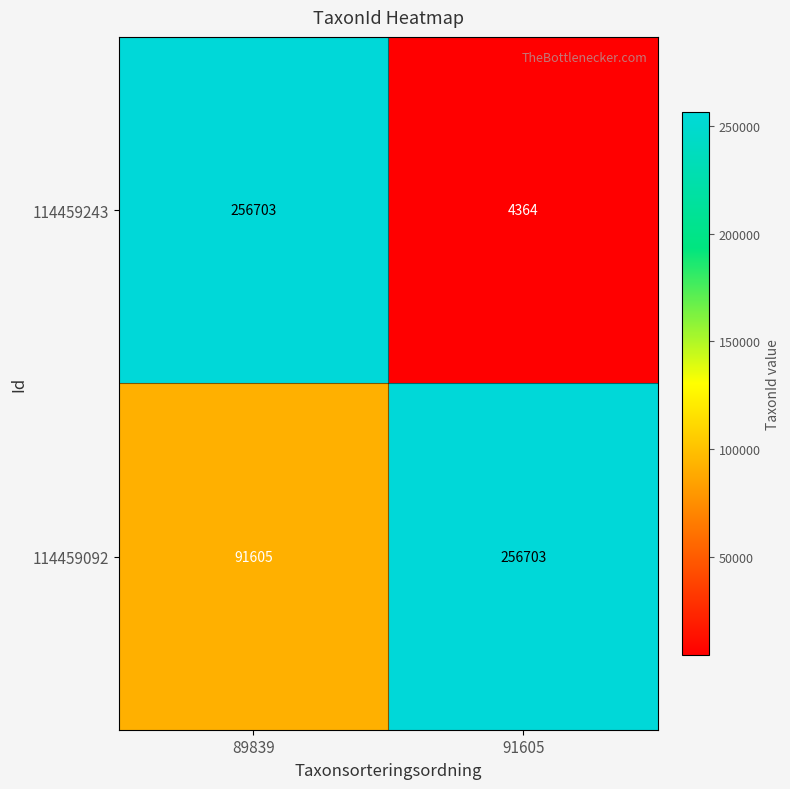

What is the average value of the 114459092 series?

174154